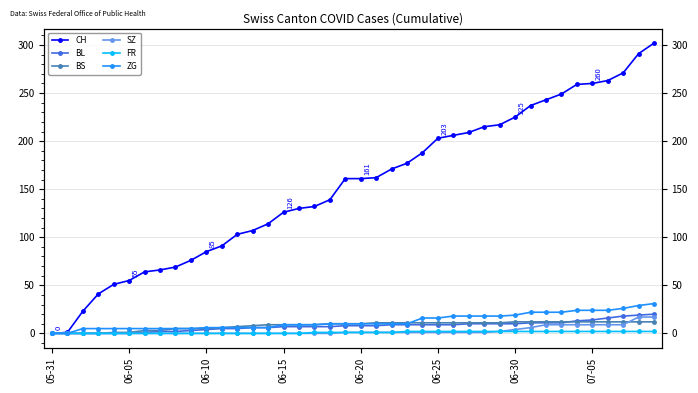

How many lines are shown in the chart?

6